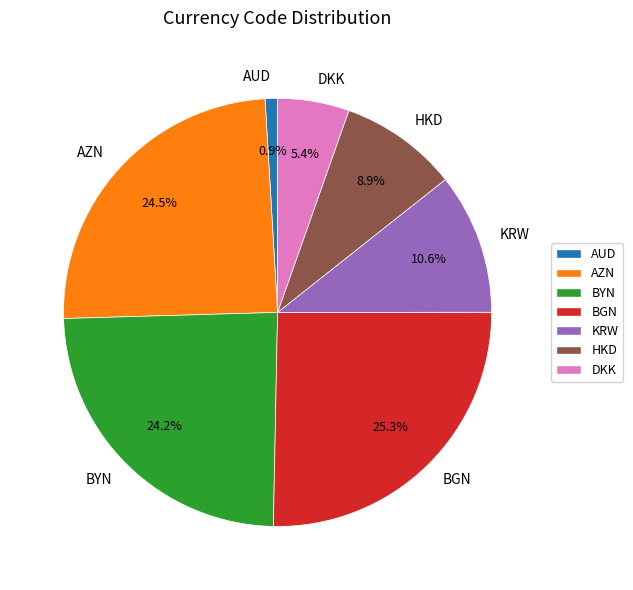

What is the ratio of the value at KRW to the value at BGN?

0.4